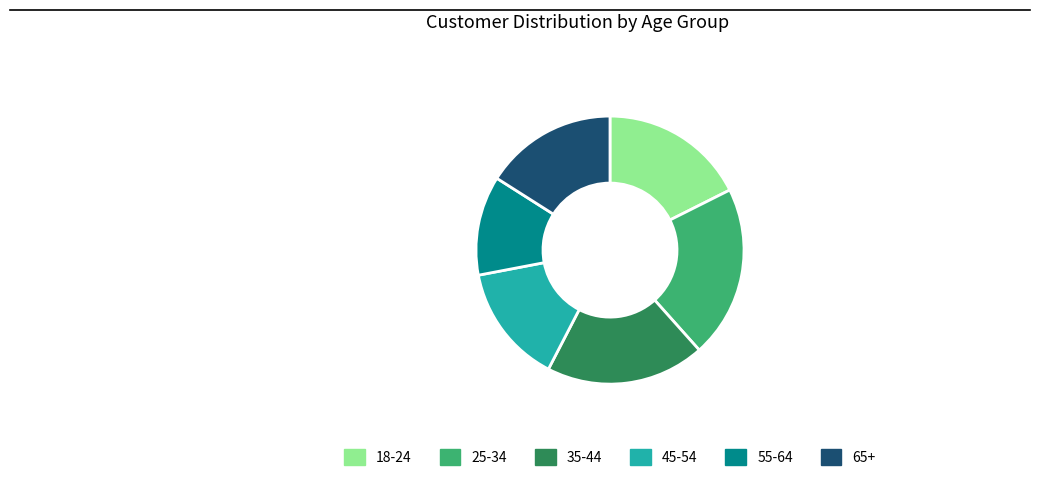

The 65+ slice represents 27% of the pie. True or false?

False